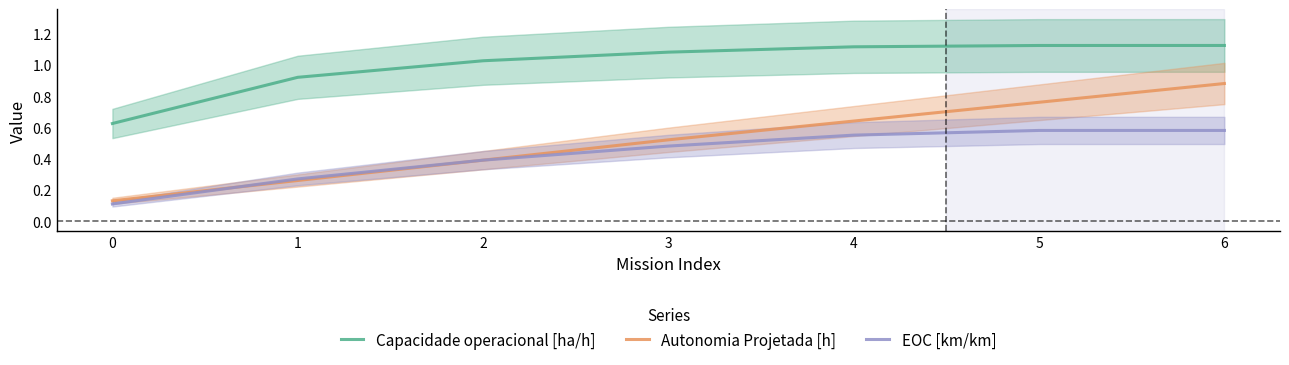

True or false: EOC [km/km] and Capacidade operacional [ha/h] intersect in this chart.

False